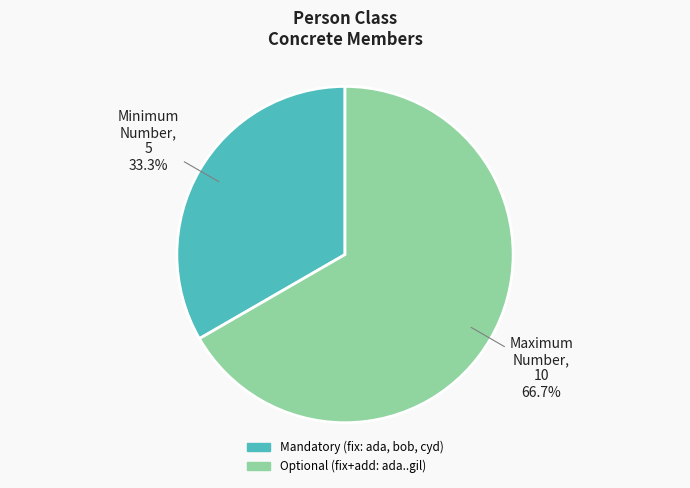

Is there any slice that represents more than half of the pie?

Yes